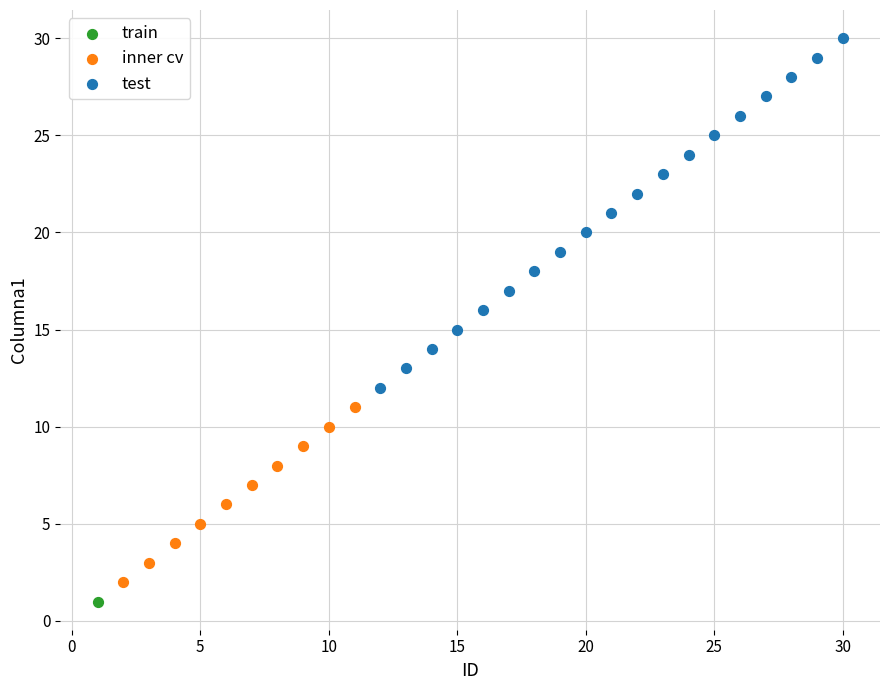

Which series reaches the minimum Y coordinate?

train